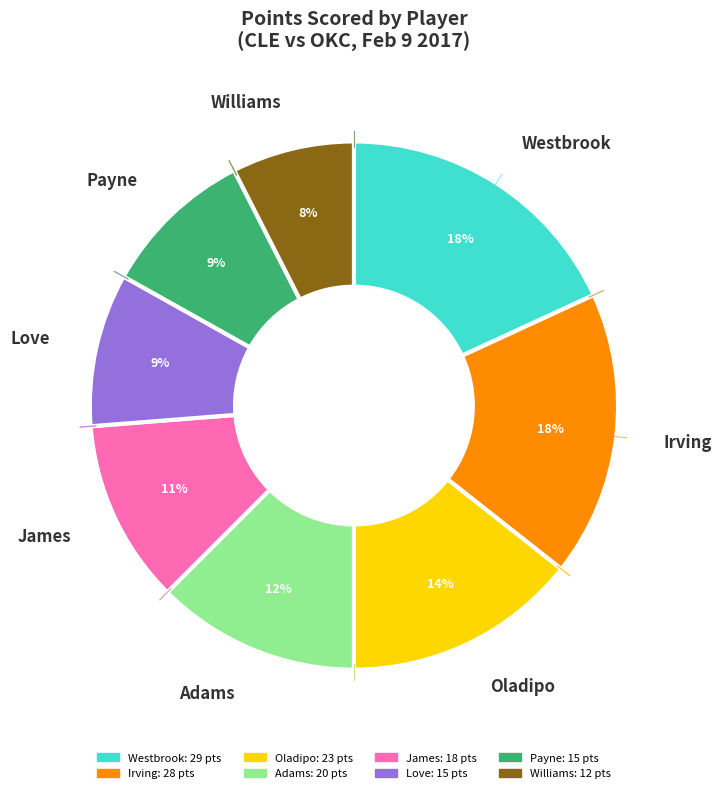

To the nearest percent, what portion does James represent?

11%